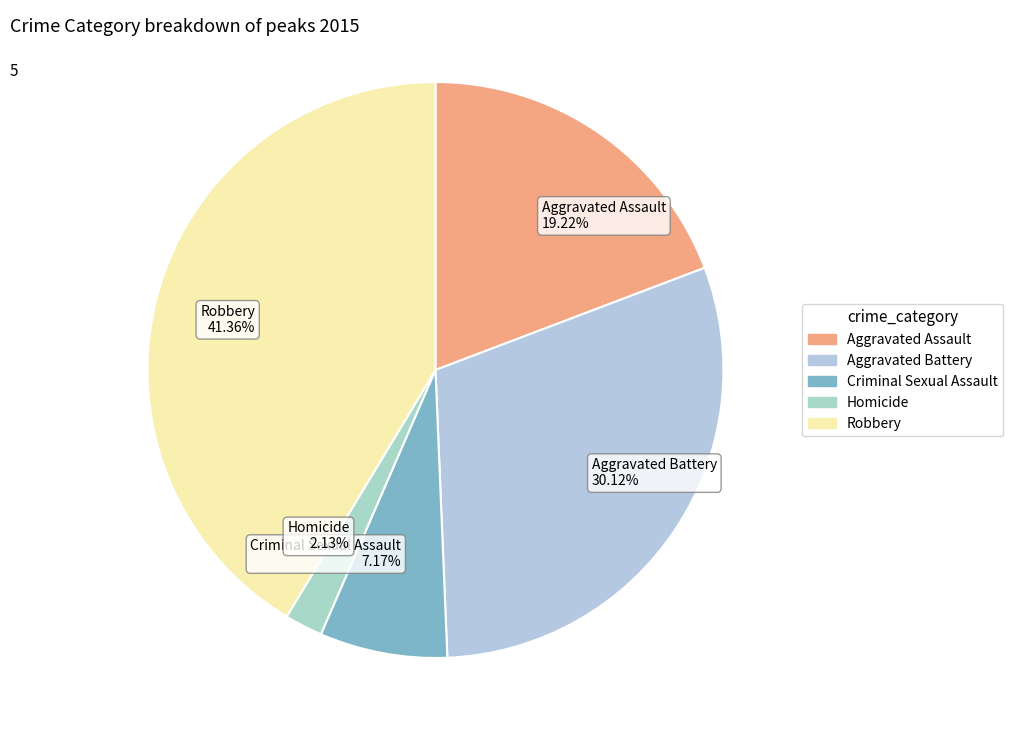

True or false: Aggravated Battery accounts for 30% of the total.

True